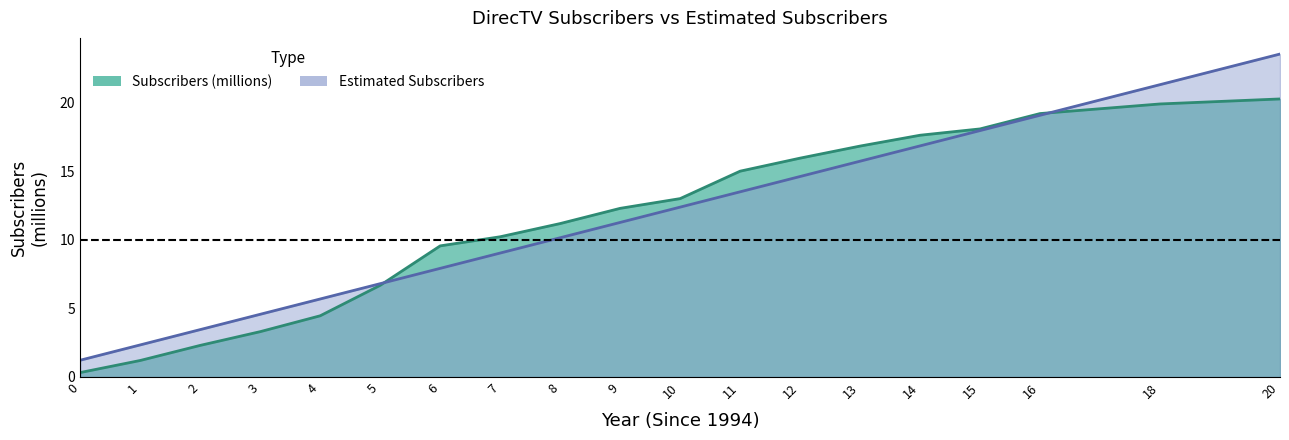

Reading left to right, extract all data points from this chart.

Subscribers (millions): 0.3	1.2	2.3	3.3	4.5	6.7	9.6	10.2	11.2	12.3	13.0	15.0	15.9	16.8	17.6	18.1	19.2	19.9	20.3
Estimated Subscribers: 1.2	2.3	3.5	4.6	5.7	6.8	7.9	9.0	10.1	11.3	12.4	13.5	14.6	15.7	16.8	18.0	19.1	21.3	23.5